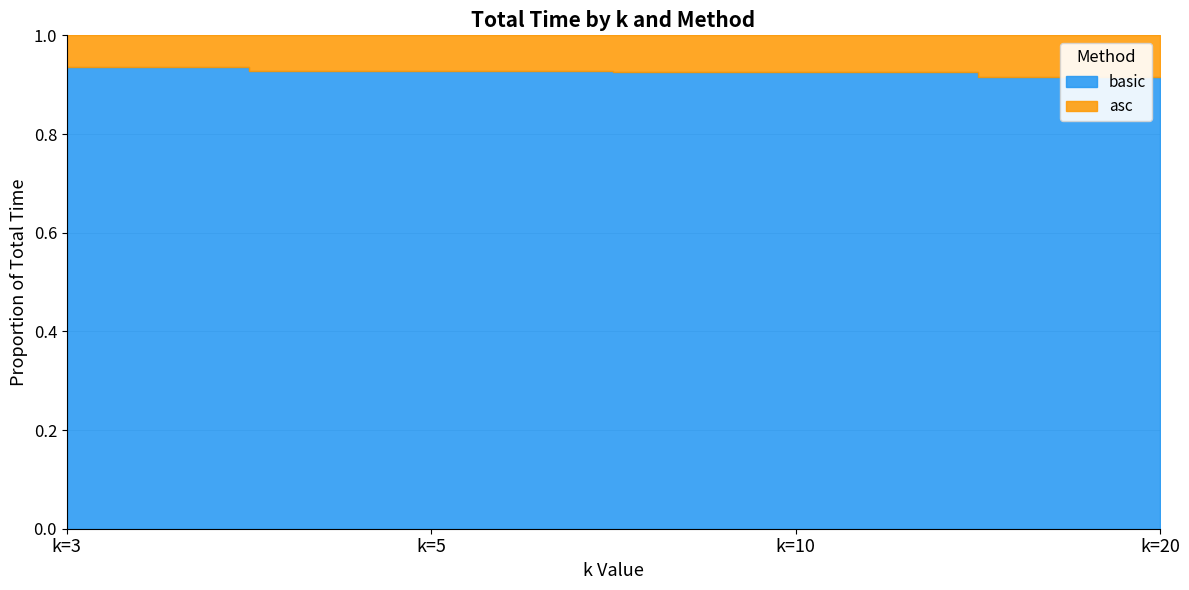

How many distinct data groups are displayed?

2